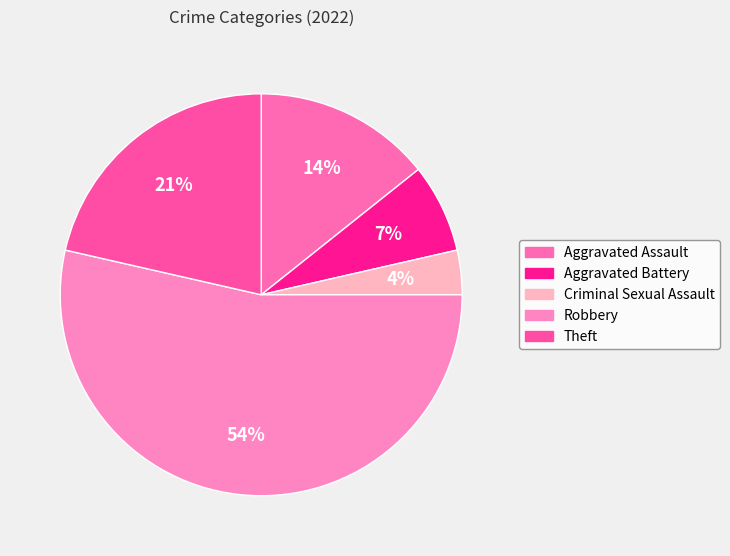

To the nearest percent, what is the difference between the largest and smallest slice percentages?

50%